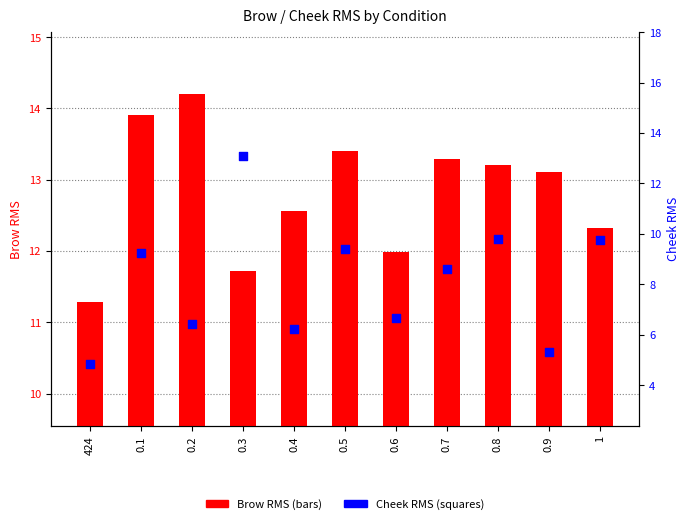

Which series reaches the minimum Y coordinate?

Cheek RMS